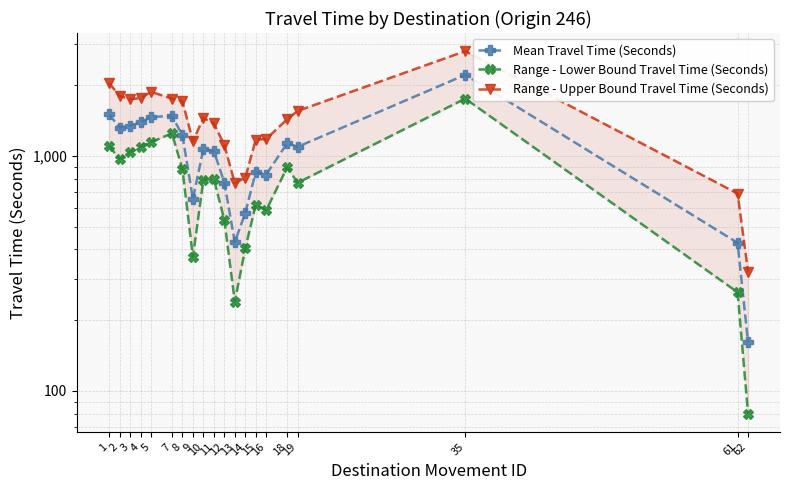

How many lines are shown in the chart?

3